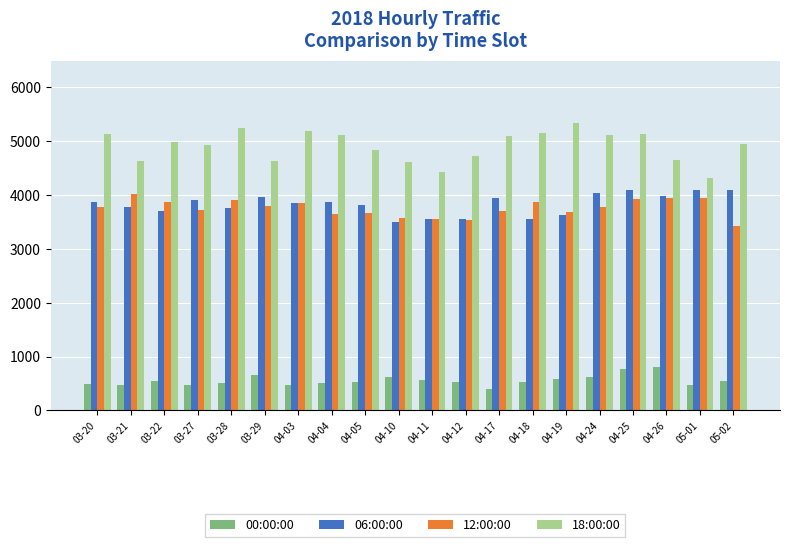

Which series changed the most between 03-27 and 04-17?

18:00:00